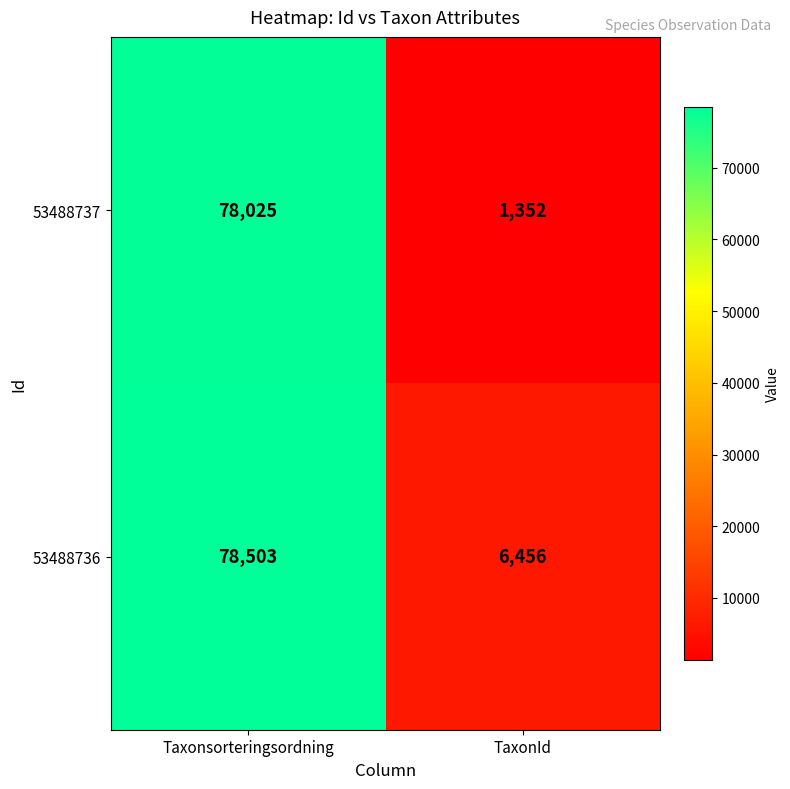

How many categories are shown in the chart?

2